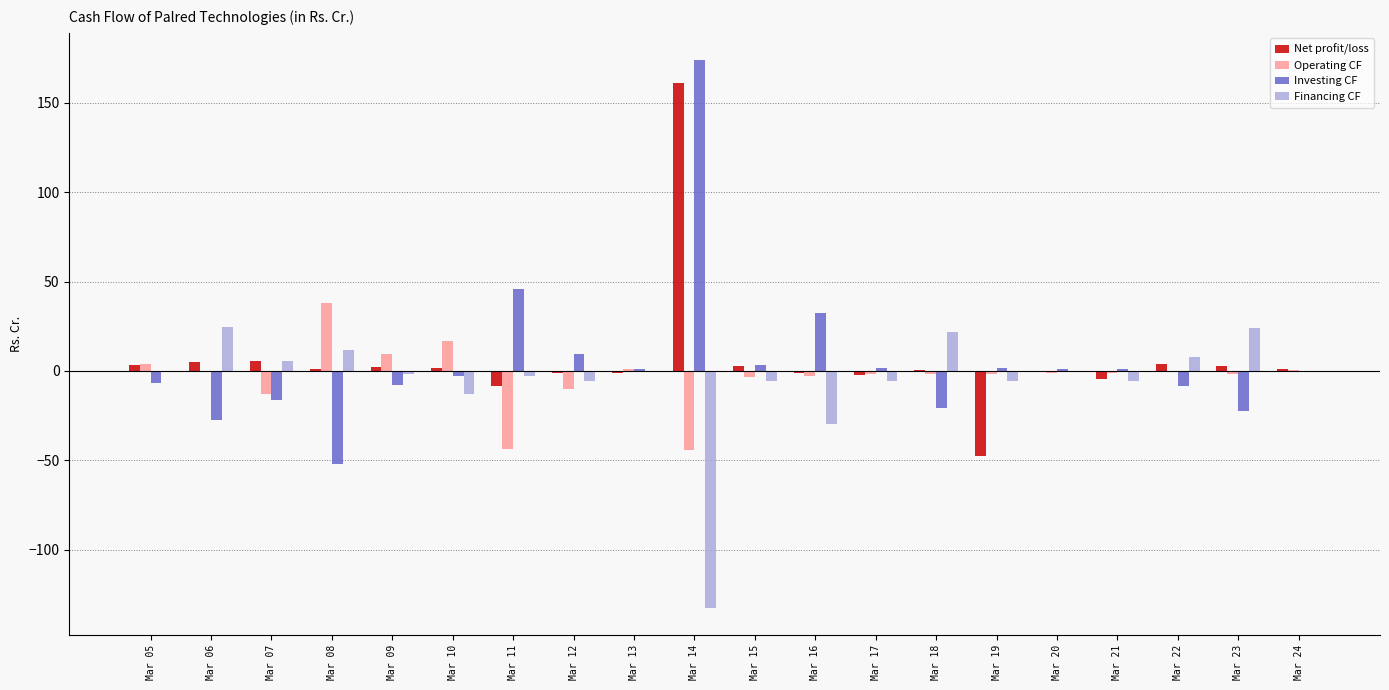

Is the value of Operating CF at Mar 10 greater than the value of Investing CF at Mar 08?

Yes